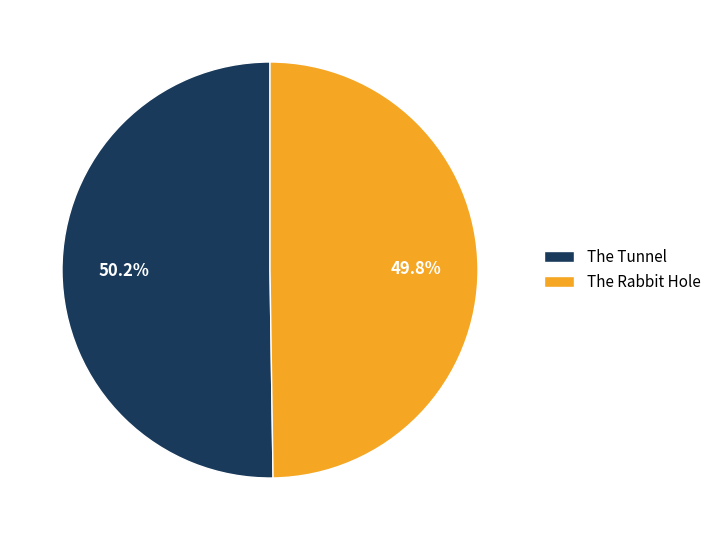

Is there a majority slice in this chart?

Yes